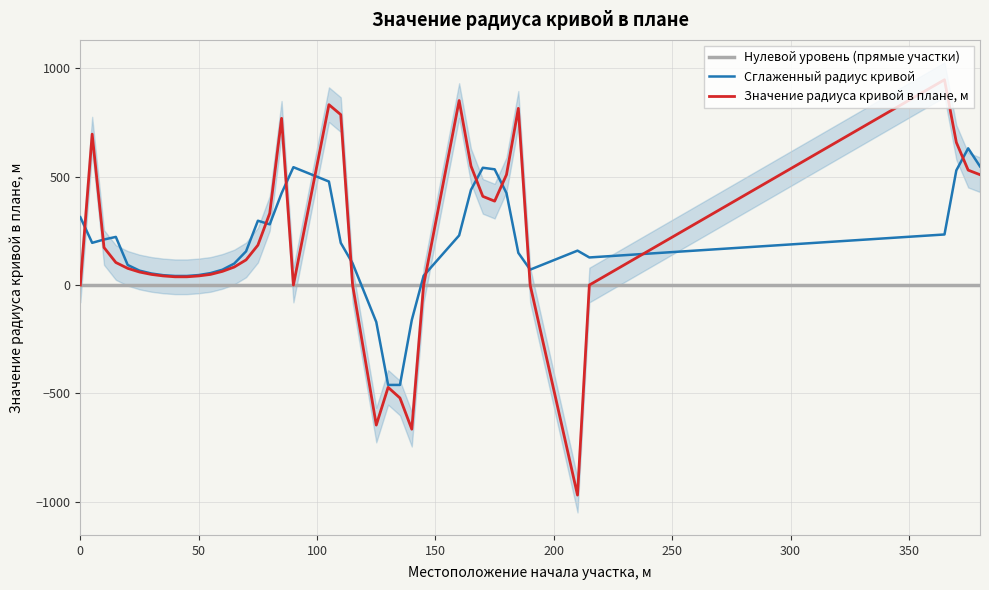

True or false: Сглаженный радиус кривой has more than 0 points higher than both neighbors.

True